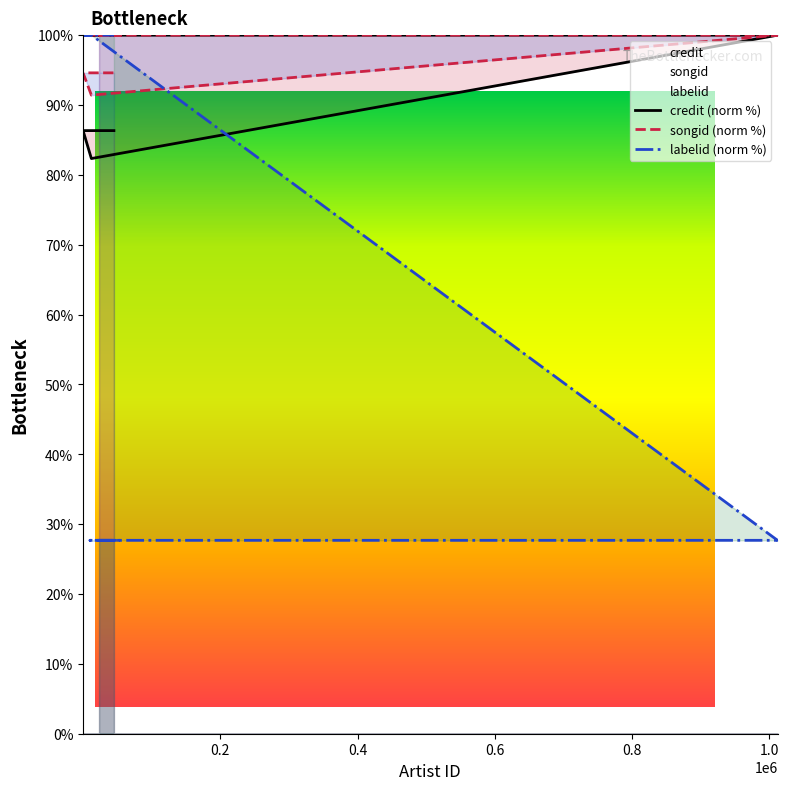

Is the value of credit (norm %) at 0.4 greater than the value of songid (norm %) at 0.6?

No